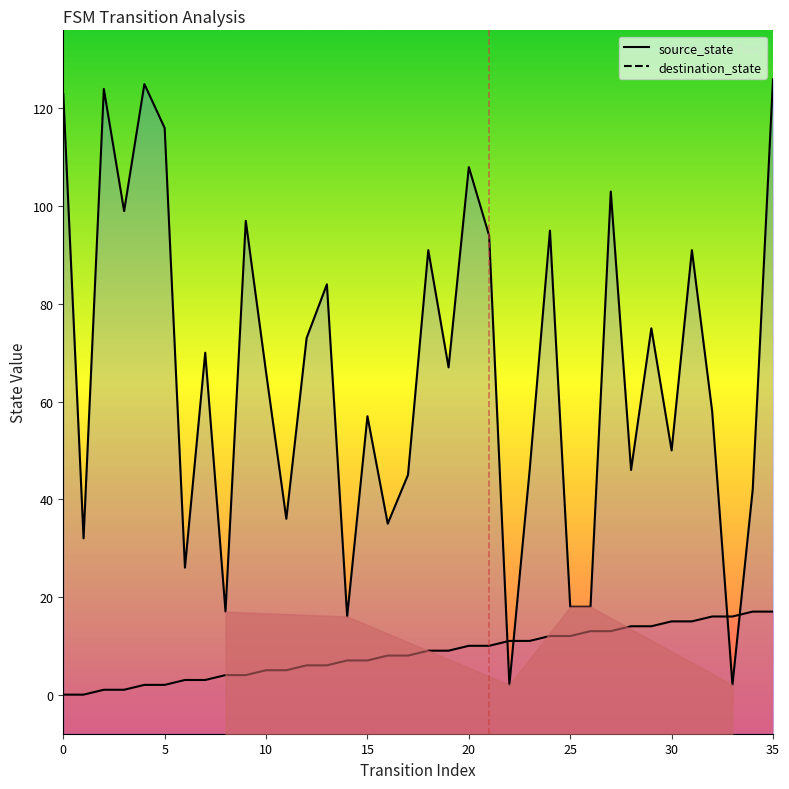

Reading left to right, list all the values displayed in this chart.

source_state: 0=0	1=0	2=1	3=1	4=2	5=2	6=3	7=3	8=4	9=4	10=5	11=5	12=6	13=6	14=7	15=7	16=8	17=8	18=9	19=9	20=10	21=10	22=11	23=11	24=12	25=12	26=13	27=13	28=14	29=14	30=15	31=15	32=16	33=16	34=17	35=17
destination_state: 0=123	1=32	2=124	3=99	4=125	5=116	6=26	7=70	8=17	9=97	10=66	11=36	12=73	13=84	14=16	15=57	16=35	17=45	18=91	19=67	20=108	21=94	22=2	23=46	24=95	25=18	26=18	27=103	28=46	29=75	30=50	31=91	32=58	33=2	34=42	35=126